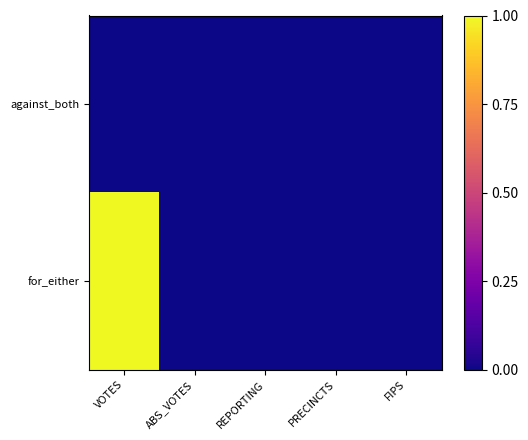

Reading left to right, list all the values displayed in this chart.

against_both: VOTES=0	ABS_VOTES=0	REPORTING=0	PRECINCTS=0	FIPS=0
for_either: VOTES=1	ABS_VOTES=0	REPORTING=0	PRECINCTS=0	FIPS=0